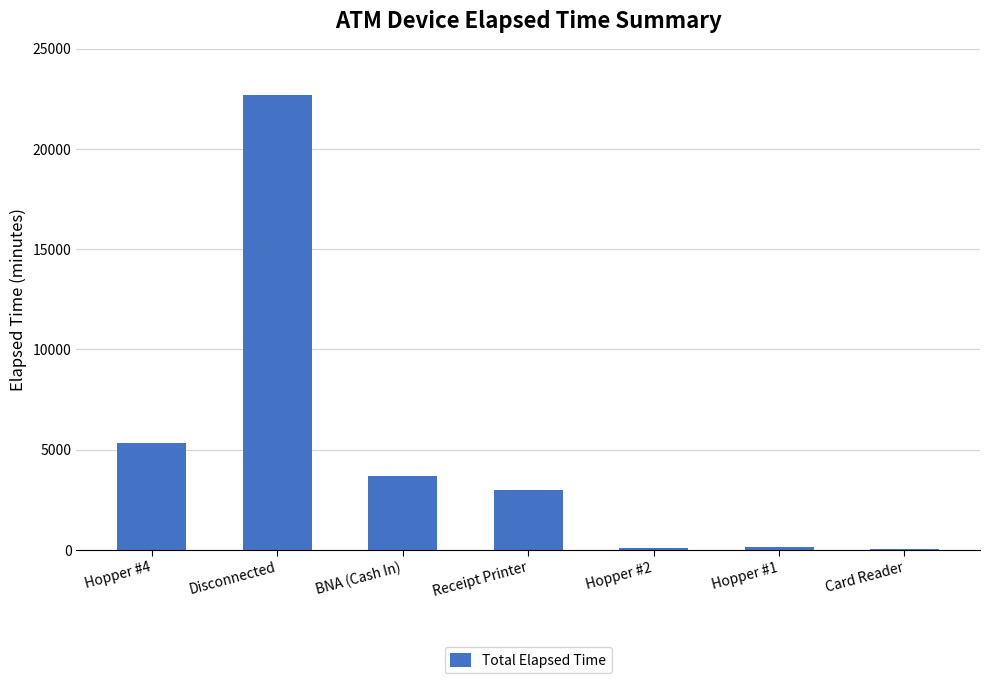

What is the greatest value displayed?

22695